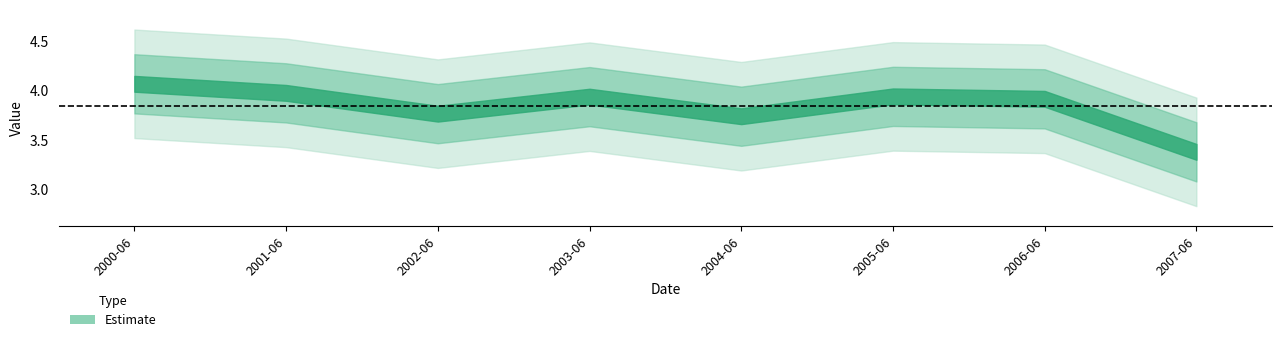

What is the approximate value at 2006-06-15?

3.9